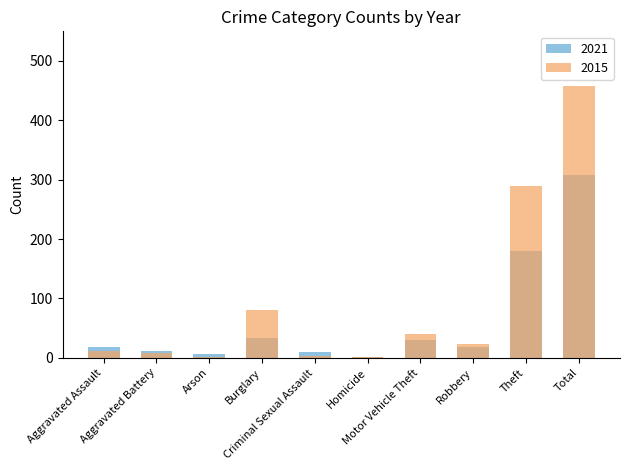

What is the average value of the 2015 series?

92